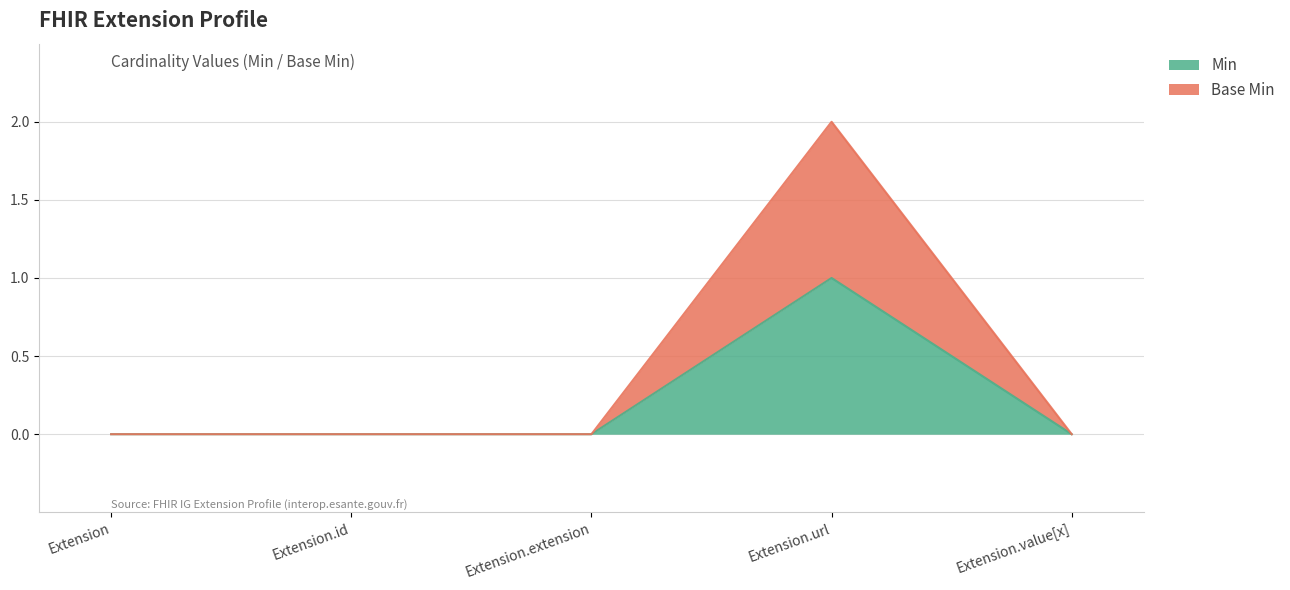

Reading left to right, list all the values displayed in this chart.

Min: Extension=0	Extension.id=0	Extension.extension=0	Extension.url=1	Extension.value[x]=0
Base Min: Extension=0	Extension.id=0	Extension.extension=0	Extension.url=2	Extension.value[x]=0